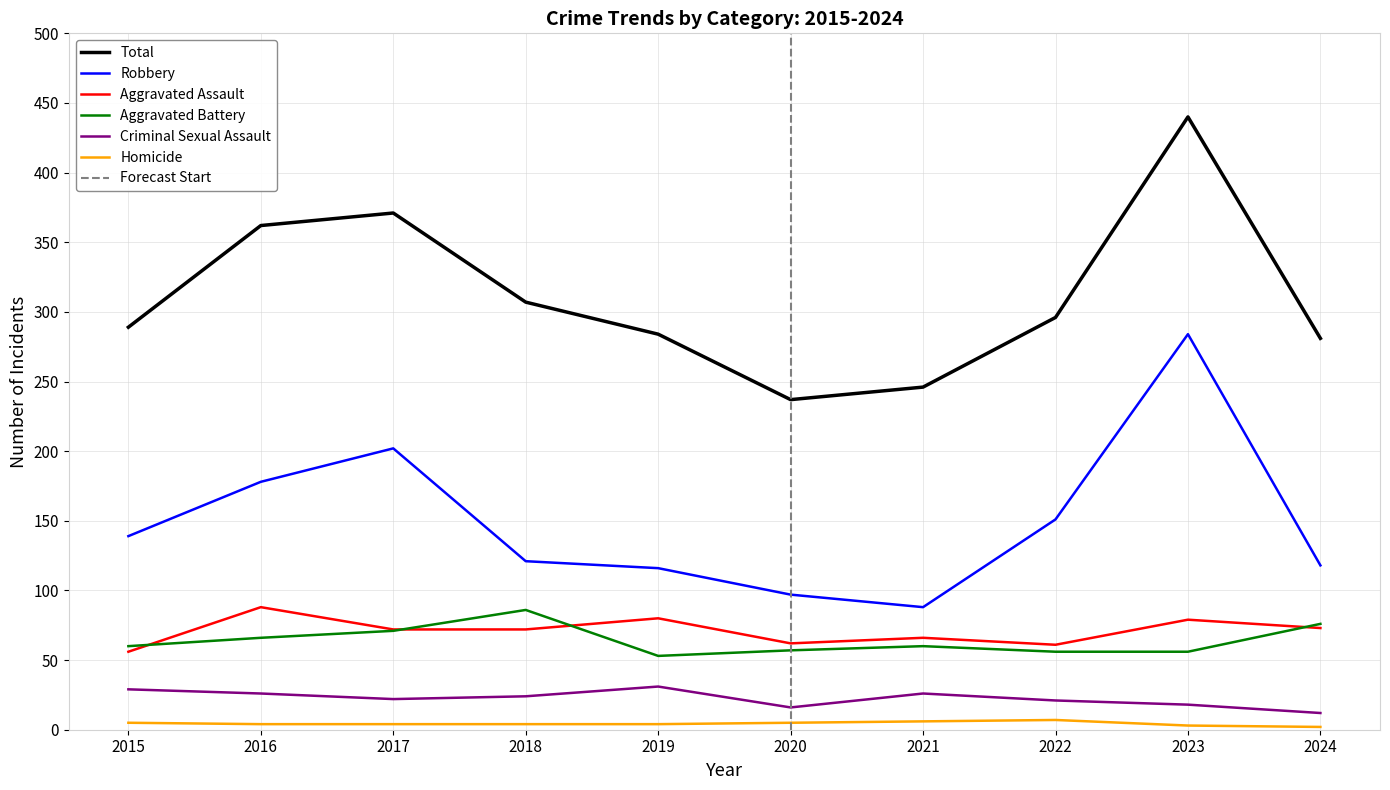

How many interior local valleys does the Total series have?

1